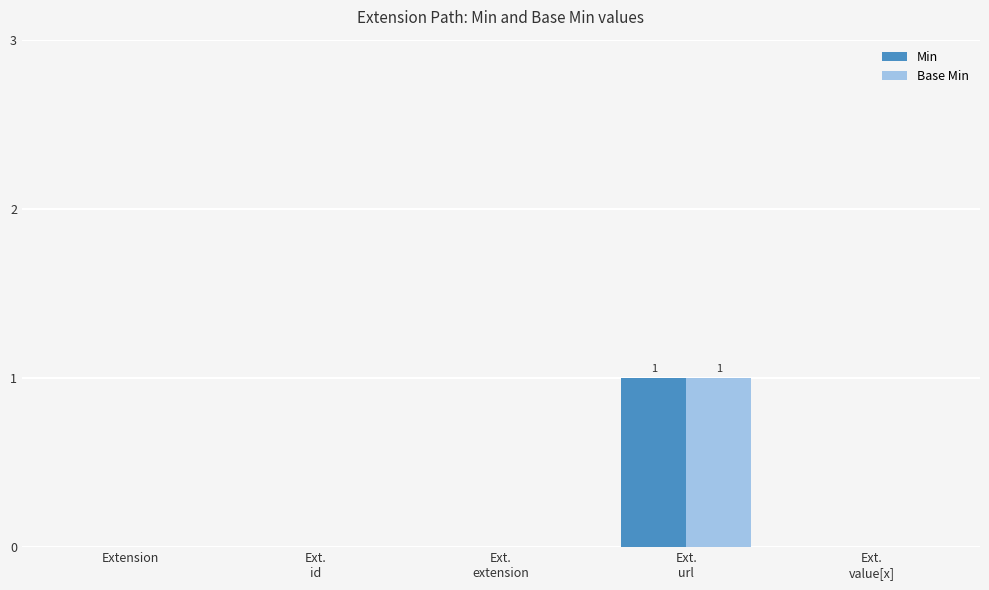

Is it true that Min equals 1 at Extension?

False